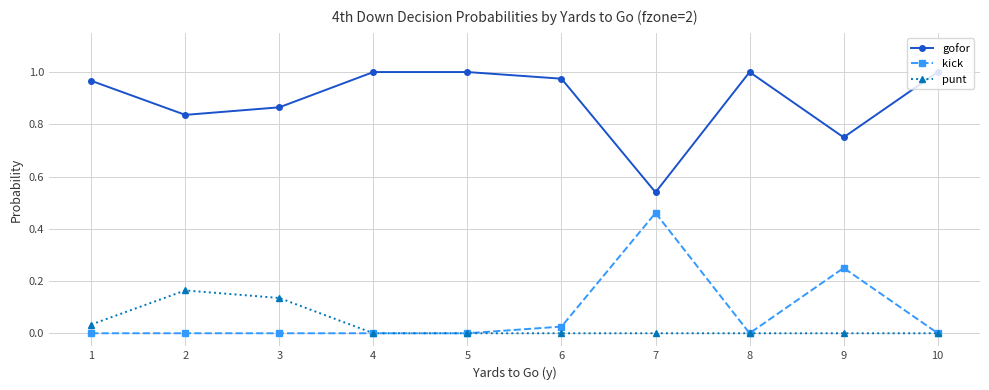

At which category does gofor reach its first local valley?

2